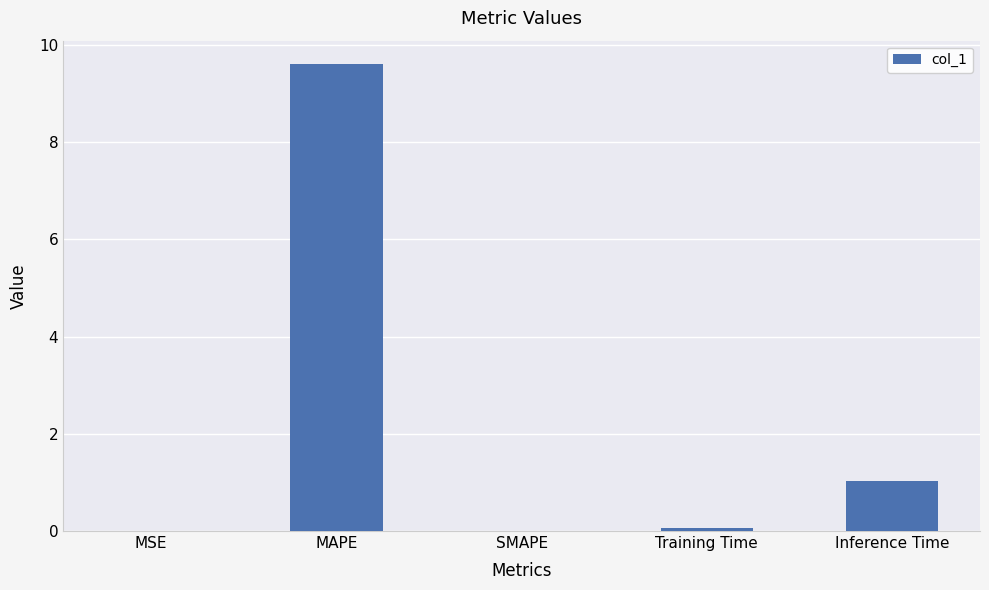

What is the approximate value at Inference Time?

1.0